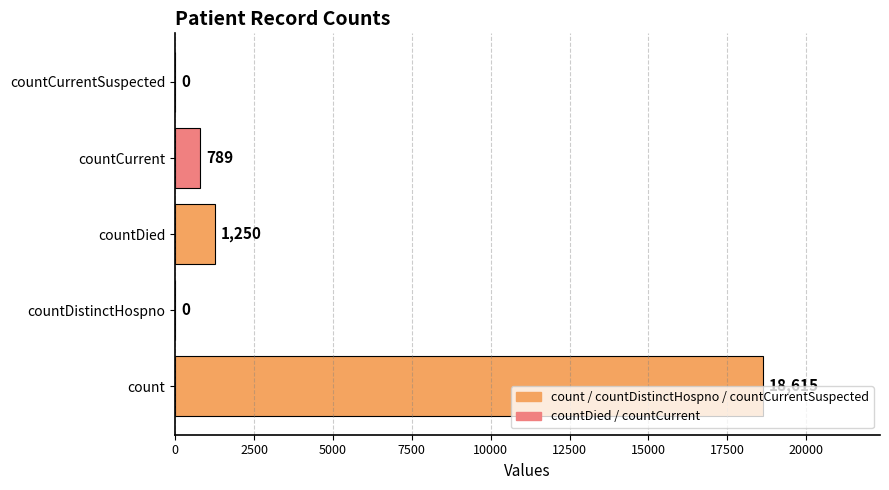

How many values are above zero?

3